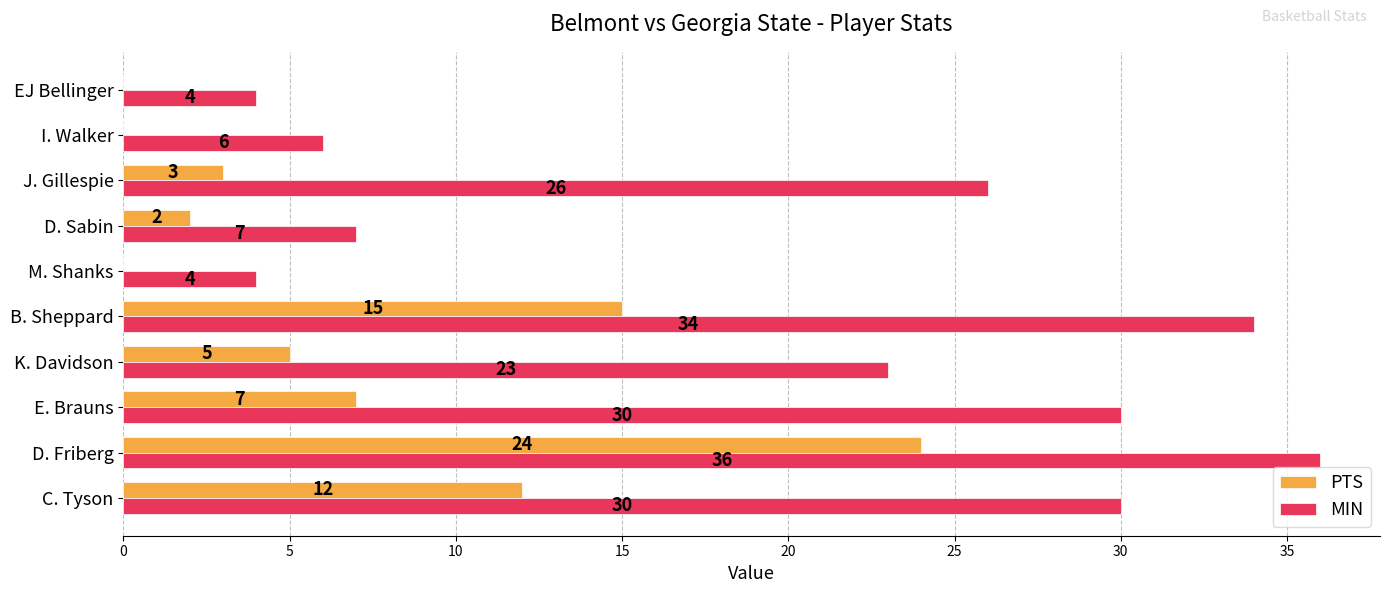

Which series has the largest range (max minus min)?

MIN